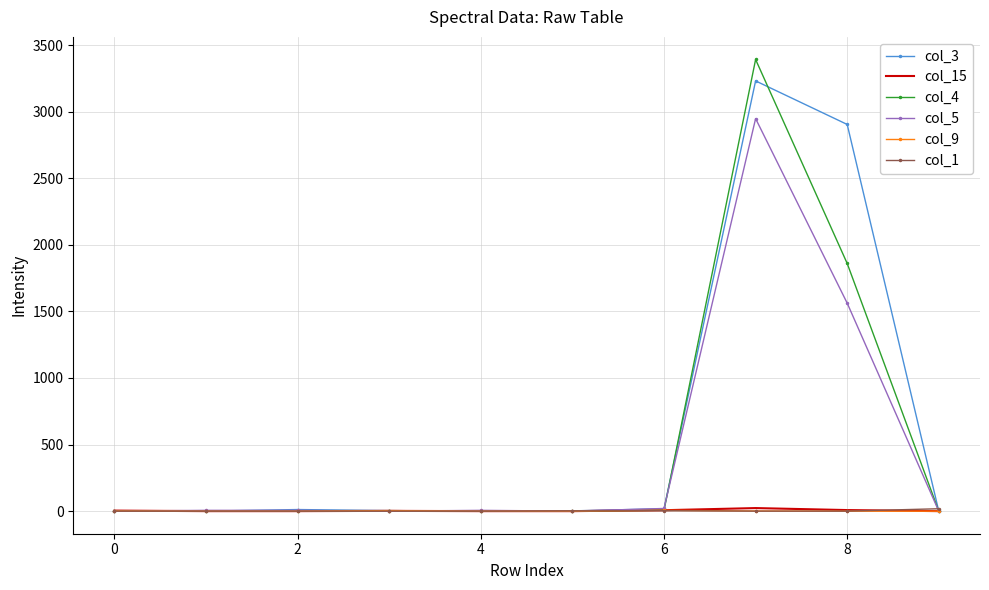

What is the maximum value shown in the chart?

3392